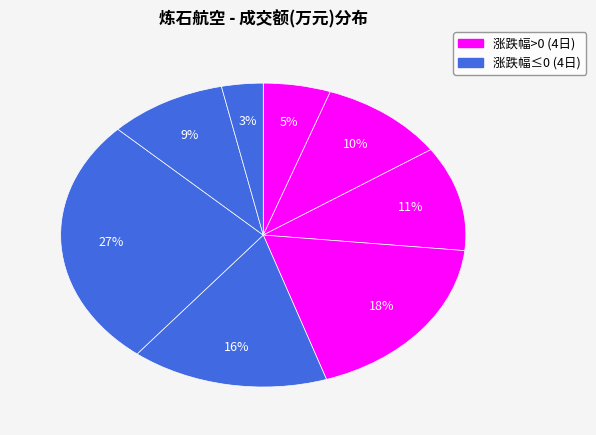

How many segments does this pie chart have?

8